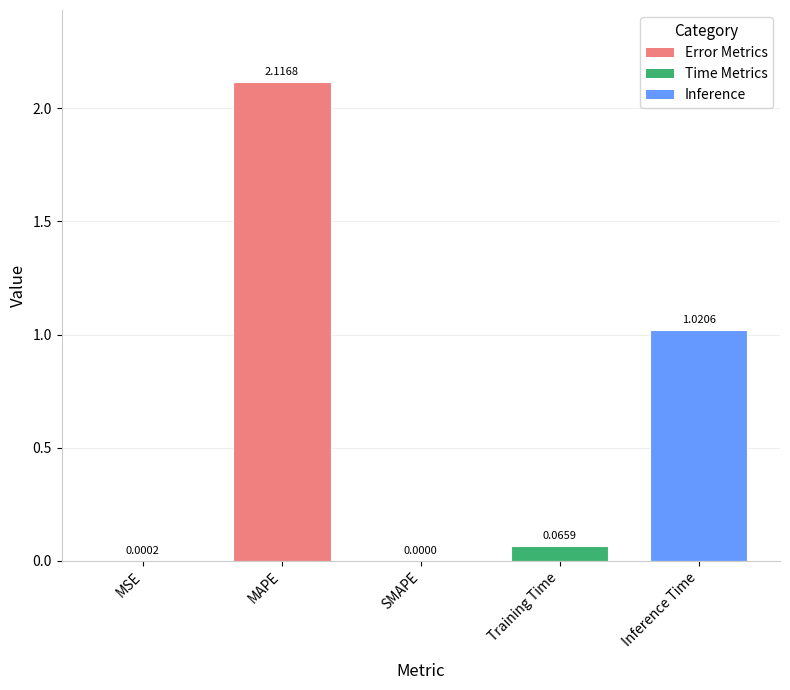

What is the sum of the values at MAPE and Inference Time?

3.1